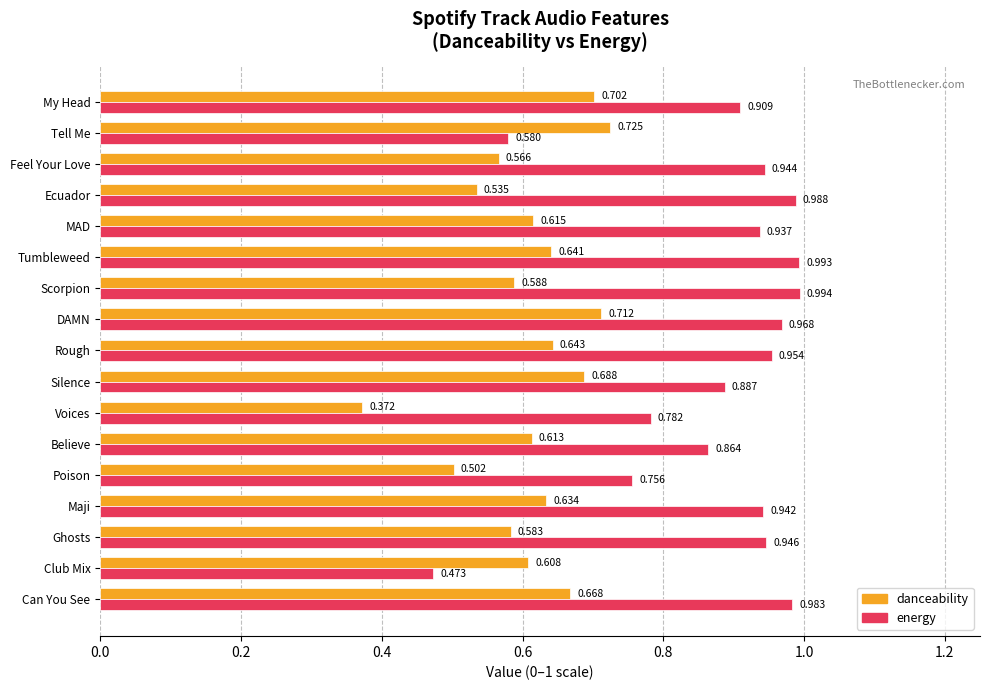

At which category is the sum across all series the highest?

DAMN